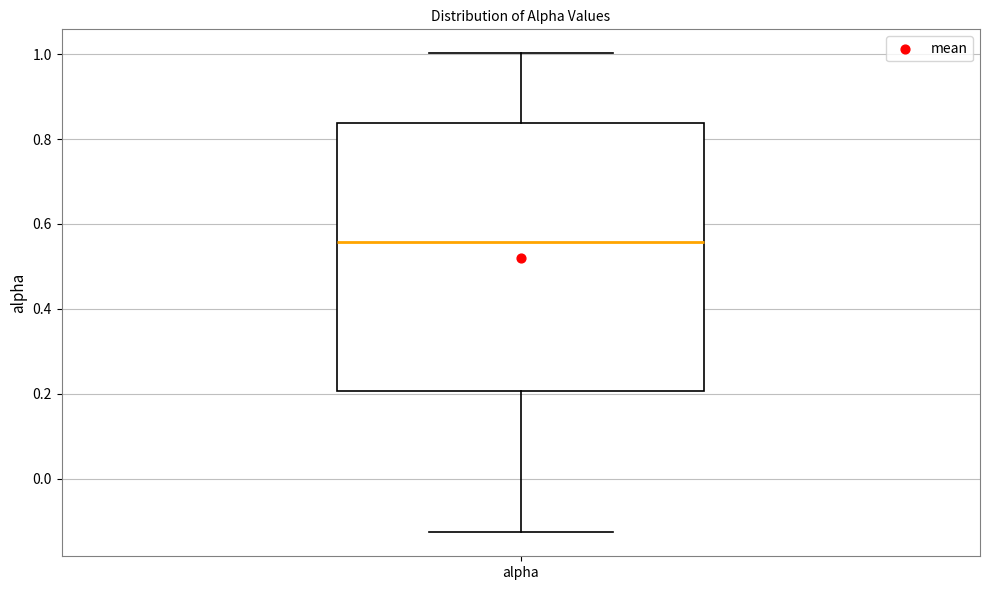

Read this box plot against the y-axis: the position of the median line, the range covered by the box, and the ends of both whiskers. The values are not printed on the chart, so give them approximately, as read against the axis.

median 0.56, box 0.20 to 0.84, whiskers -0.12 to 1.00